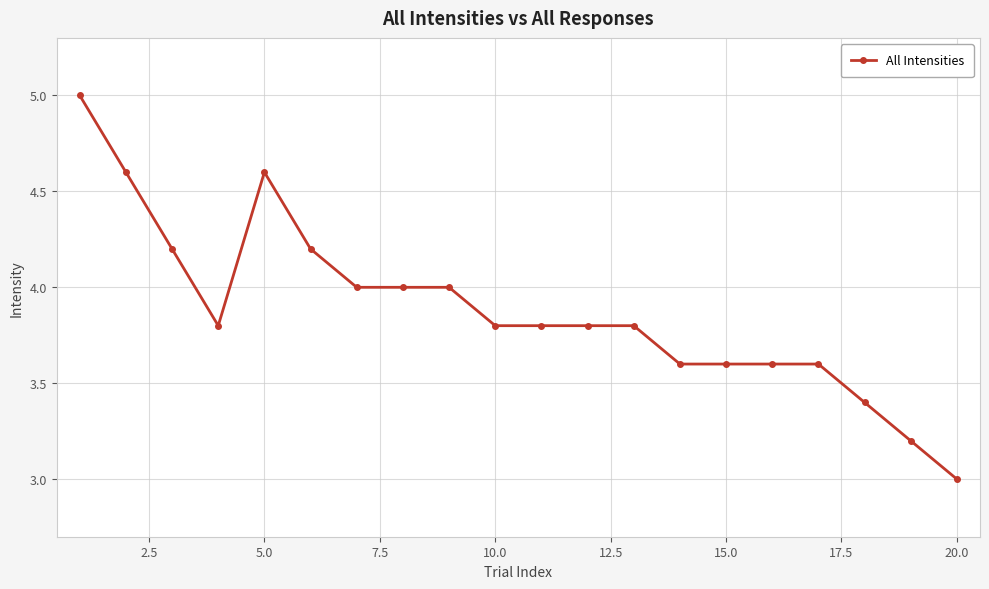

What is the difference between the second highest and second lowest values?

1.4